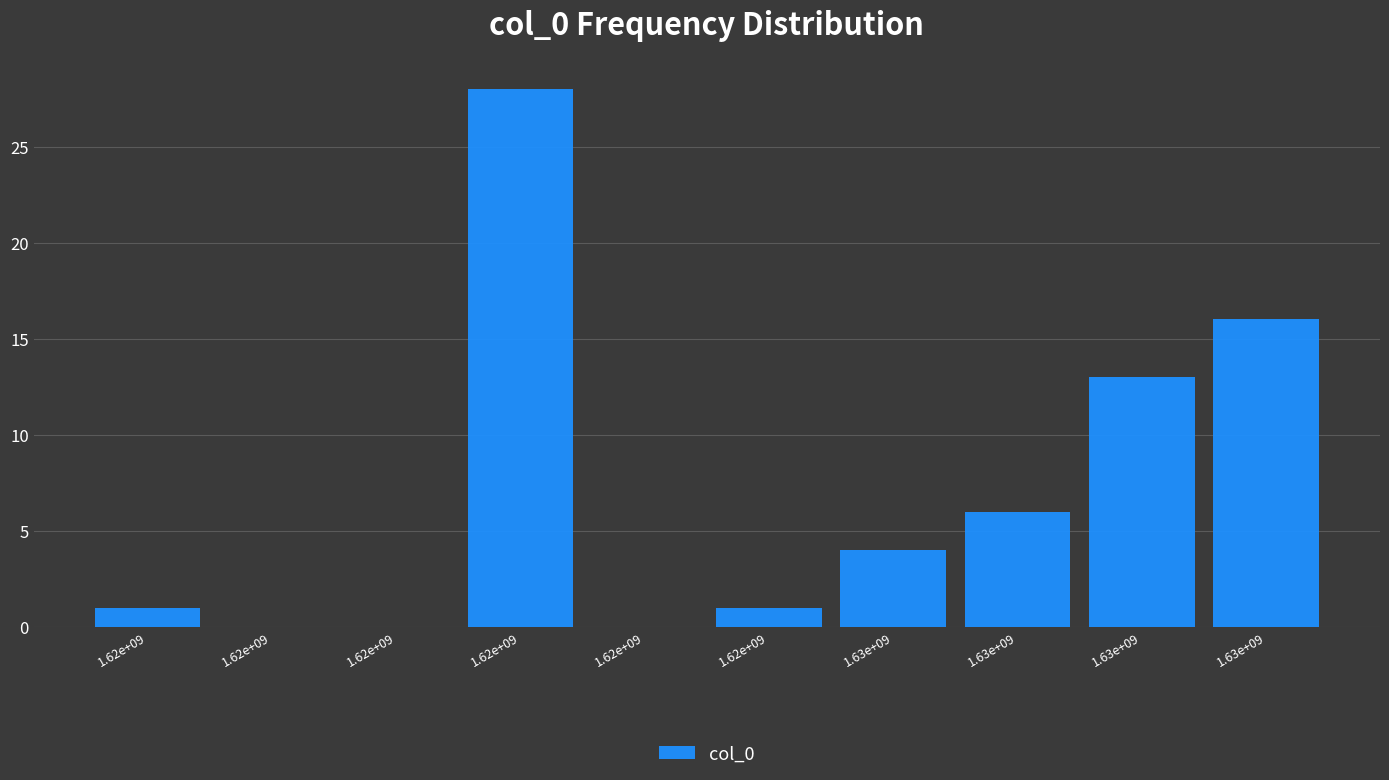

Are the bars horizontal?

No